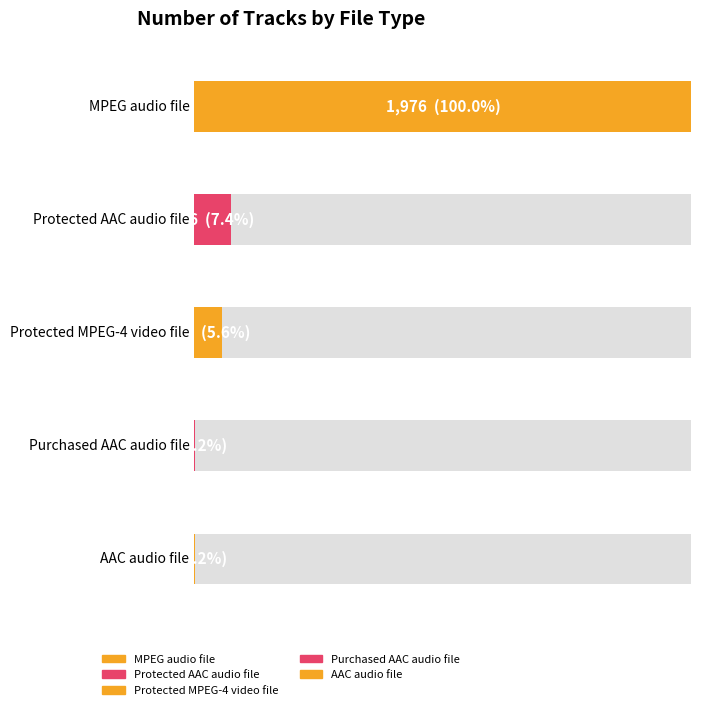

Is it true that the value at MPEG audio file is 1976?

True